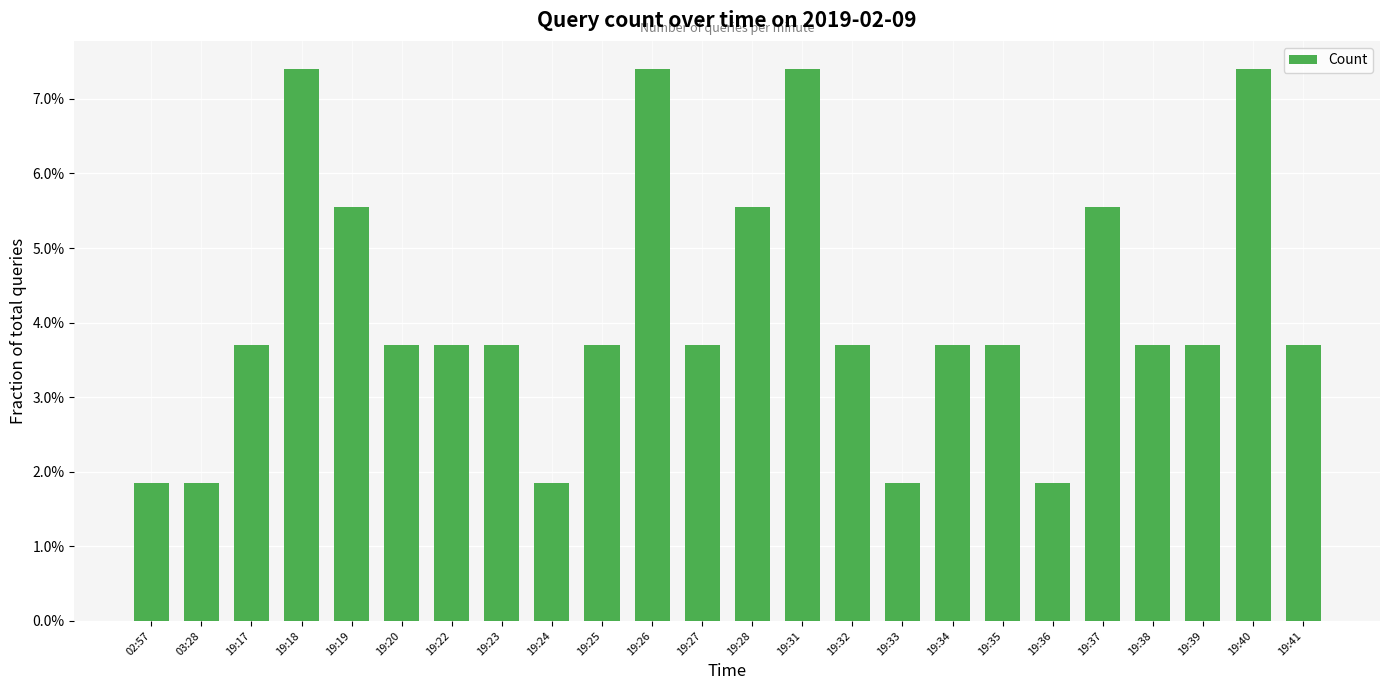

Are the bars horizontal?

No